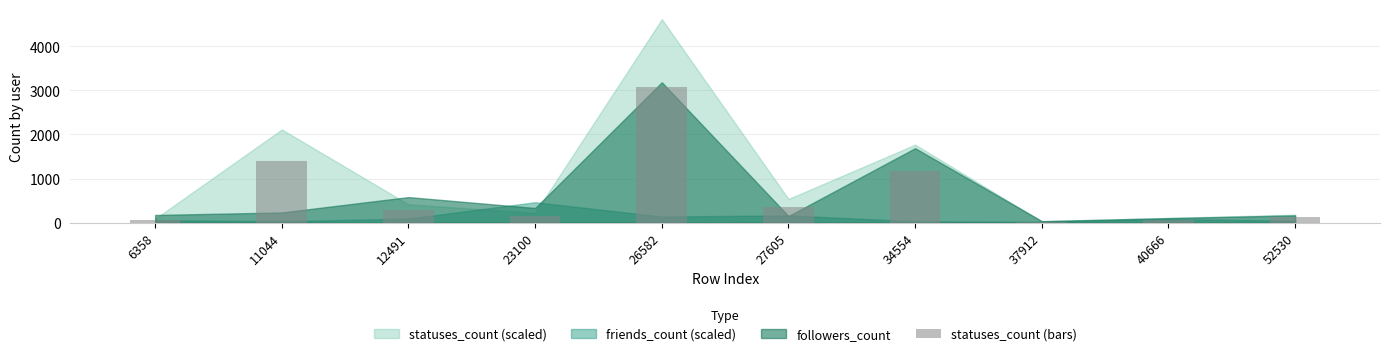

What is the difference between the maximum and second lowest values?

3013.3